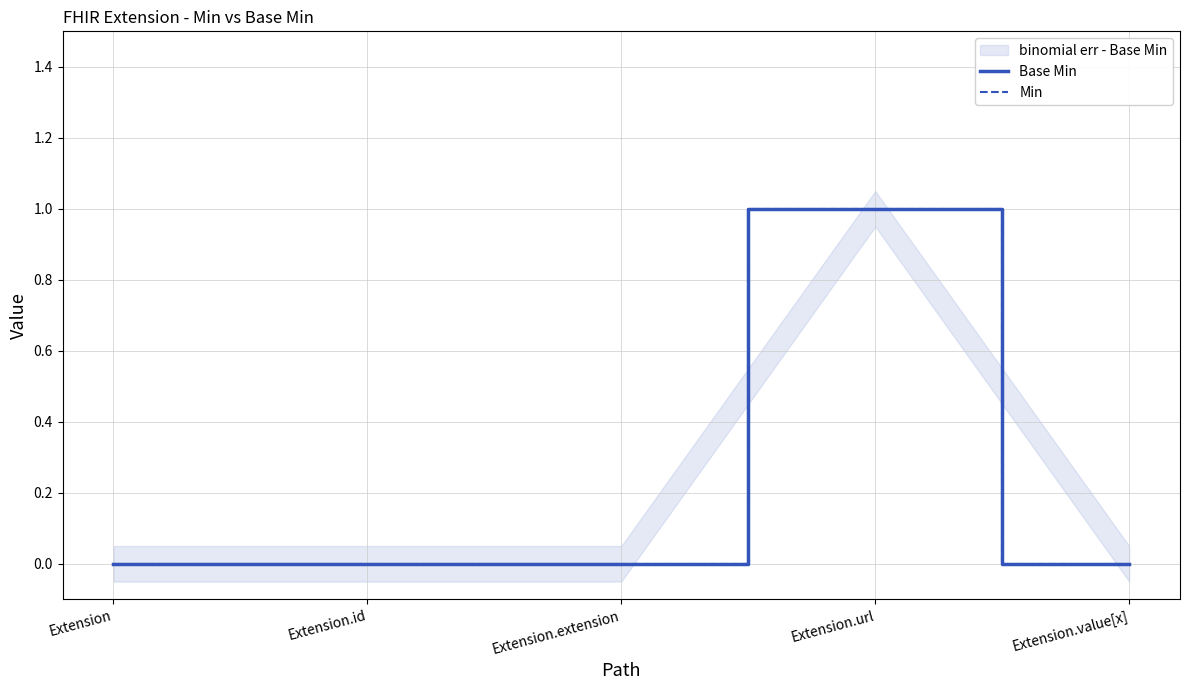

True or false: Min and Base Min cross at least once.

False